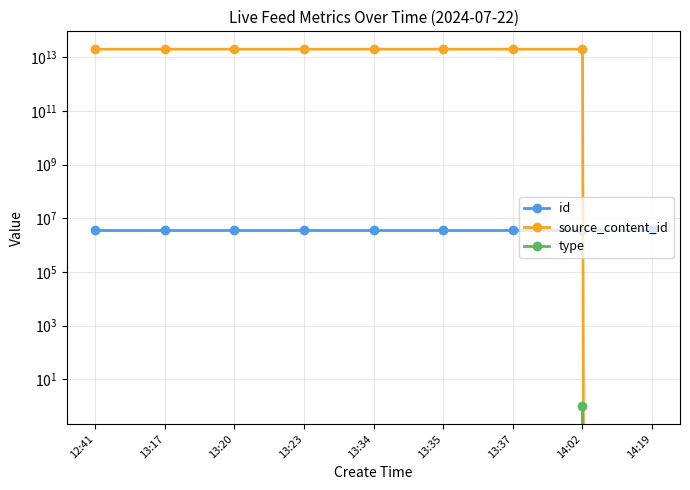

What position from the left is 13:37?

7